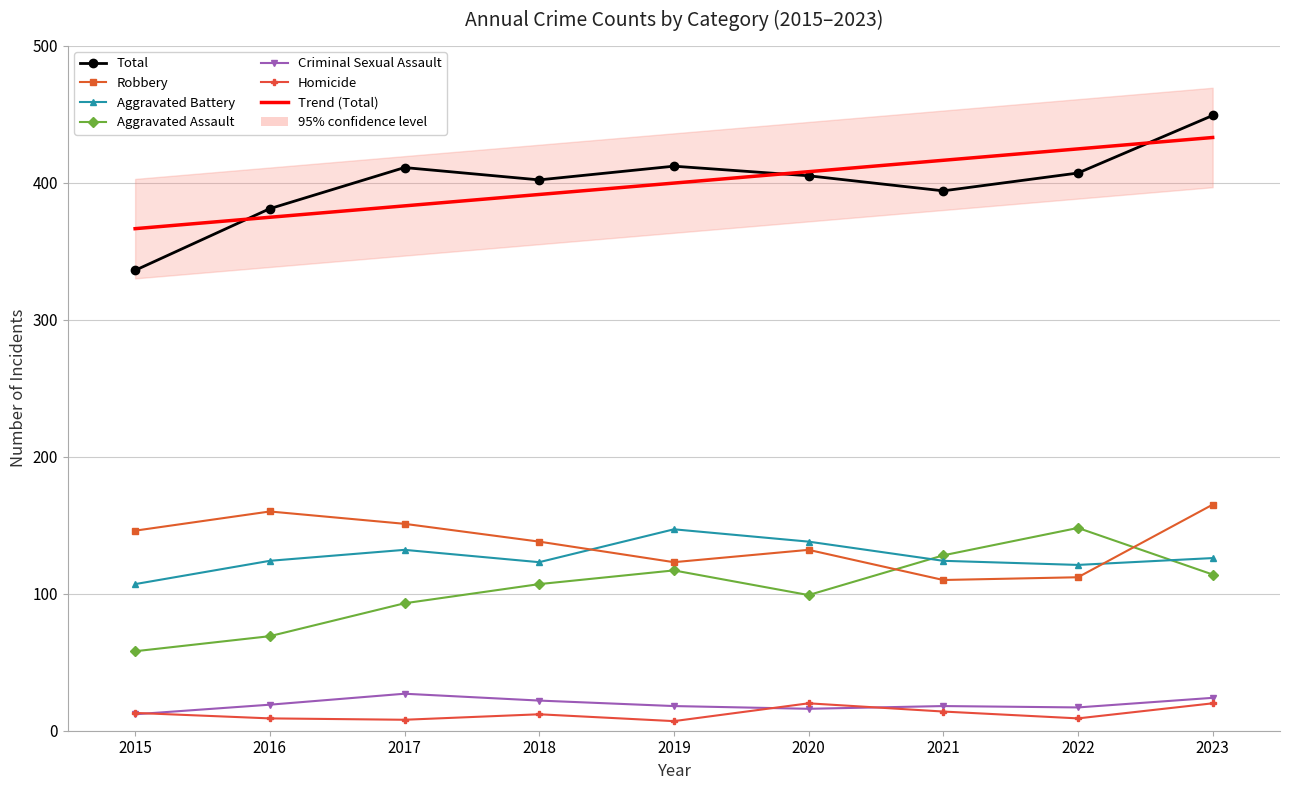

True or false: Robbery and Aggravated Assault cross at least once.

True